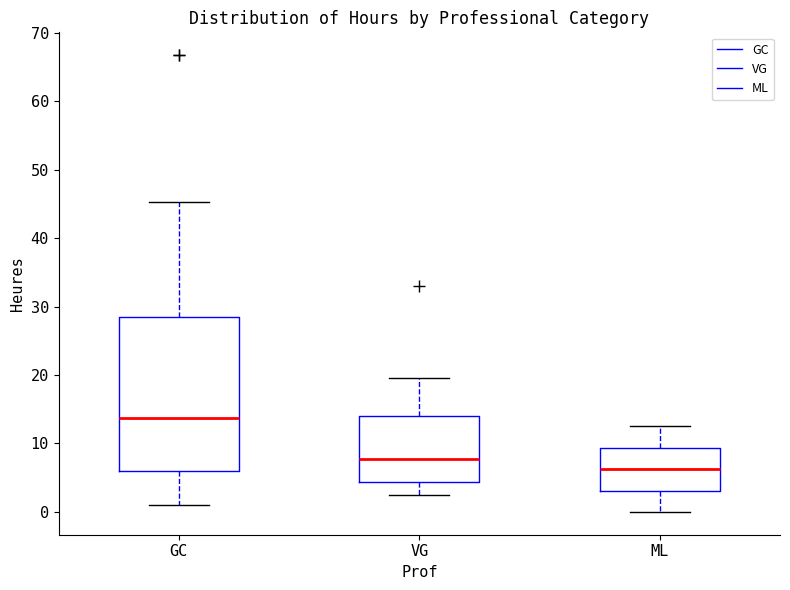

Reading left to right, read every box against the y-axis: the position of its median line, the range the box covers, and the ends of its whiskers. The values are not printed on the chart, so give them approximately, as read against the axis.

GC: median 14, box 6 to 29, whiskers 1 to 45
VG: median 8, box 4 to 14, whiskers 2 to 20
ML: median 6, box 3 to 9, whiskers 0 to 13